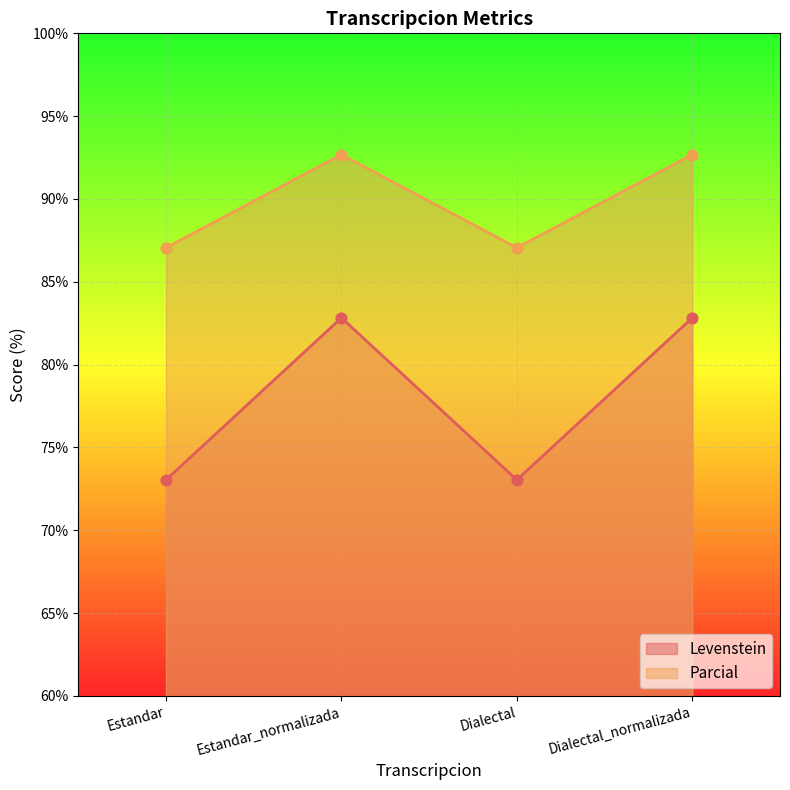

Which series reaches the minimum Y coordinate?

Levenstein